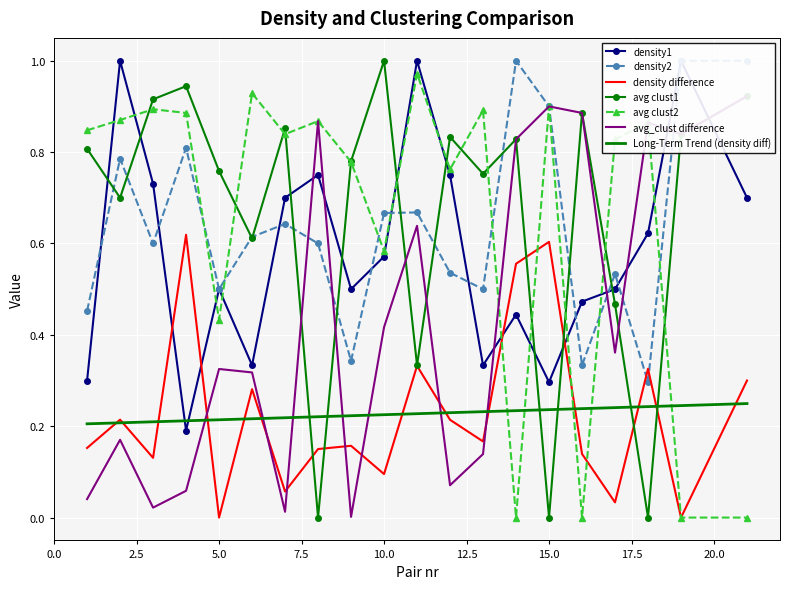

Between 3 and 5, which series saw the biggest shift?

avg_clust2